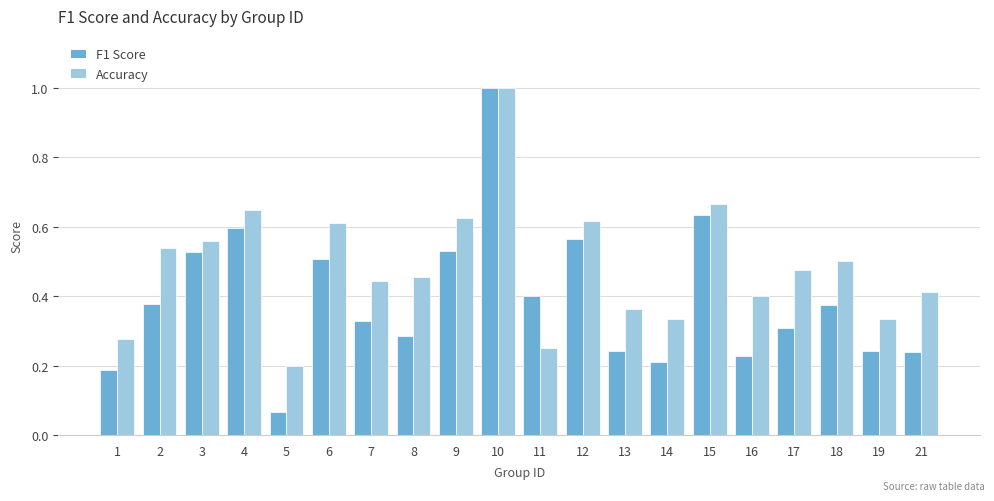

The F1 Score series shows 0.5 at 2. True or false?

False